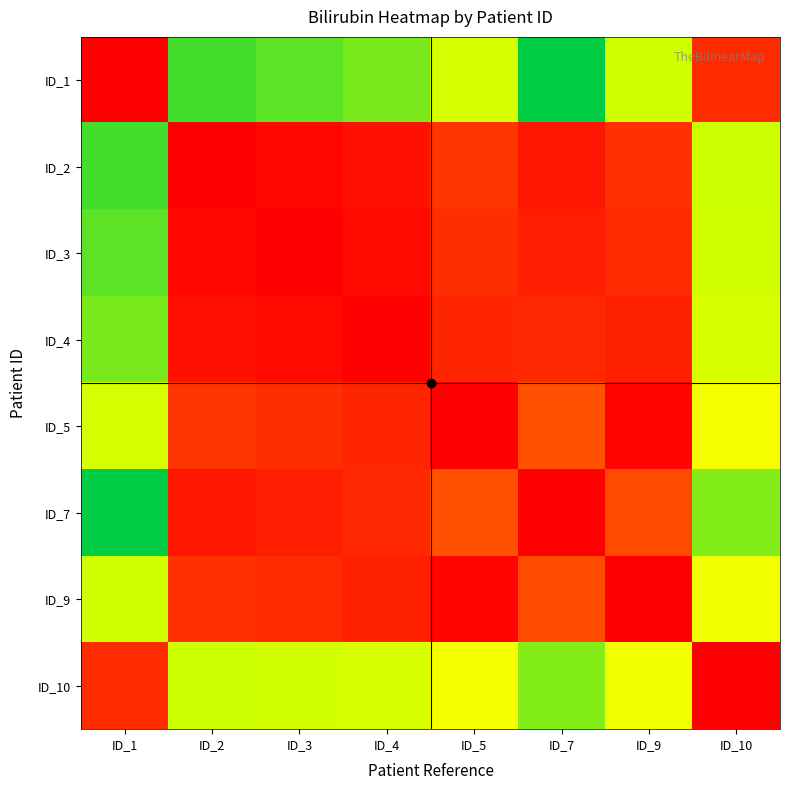

What is the total value across all series at ID_10?

665